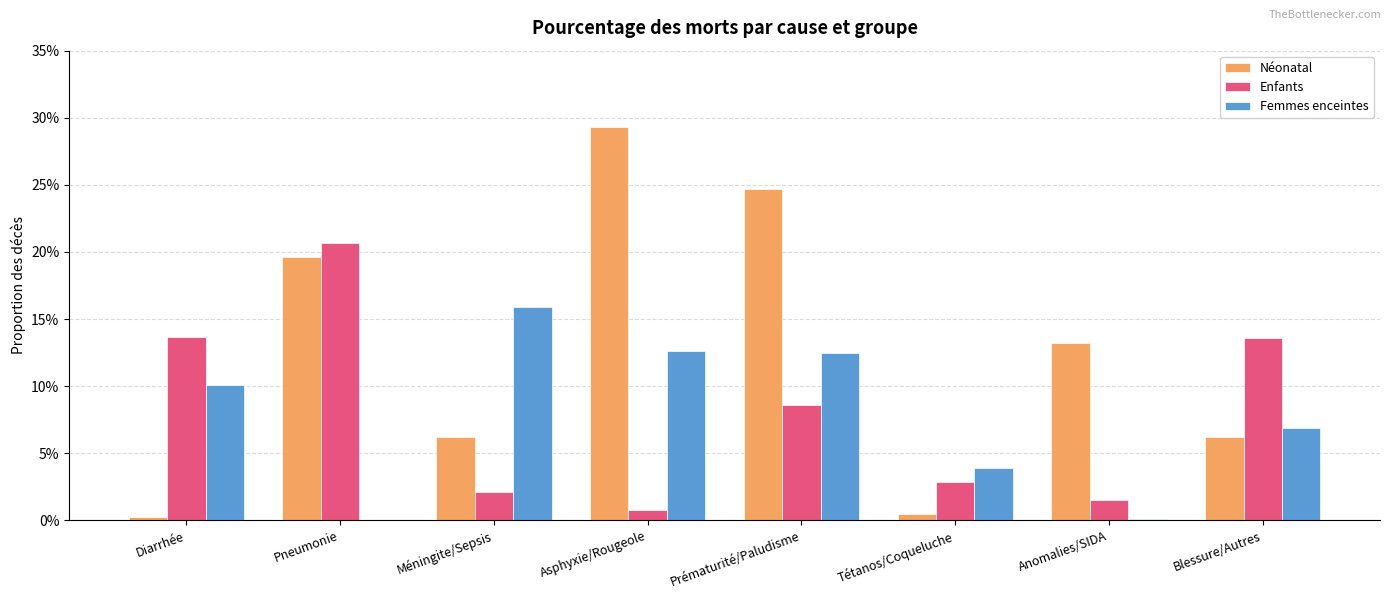

Rank the series by their maximum value, from lowest to highest.

Femmes enceintes, Enfants, Néonatal